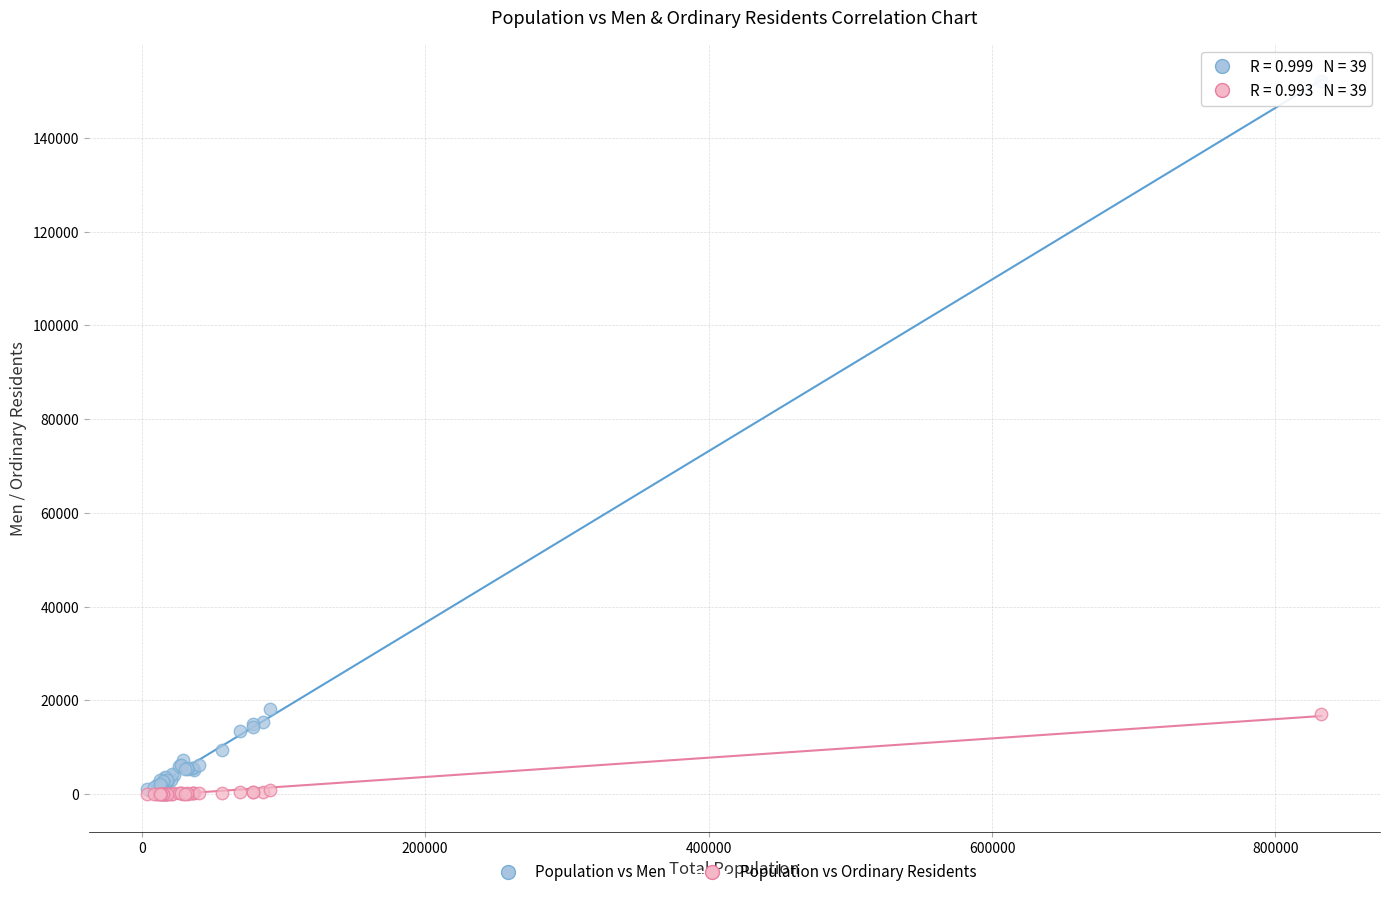

Which series has the largest Y range (max minus min)?

Population vs Men